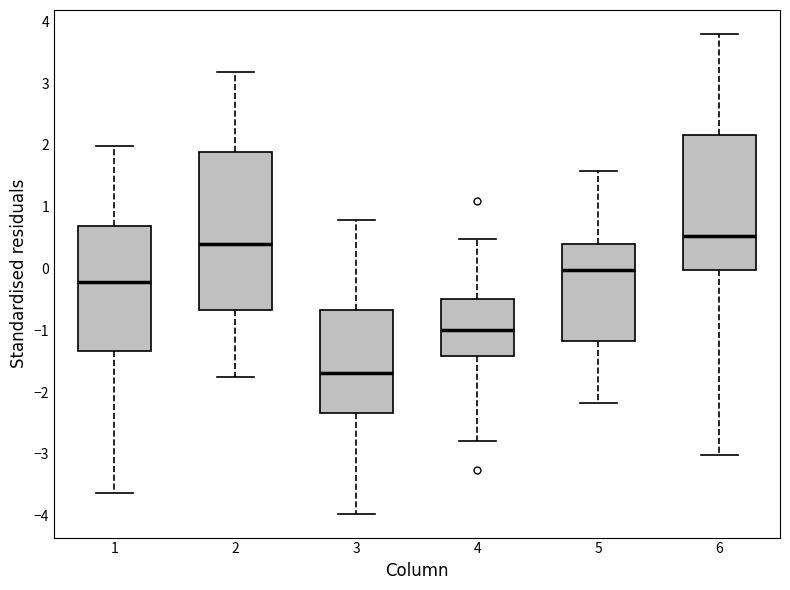

Reading left to right, transcribe this box plot: for each box, give where its median line is, the range the box spans, and where its two whiskers end, as read against the y-axis. The values are not printed on the chart, so give them approximately, as read against the axis.

1: median -0.2, box -1.3 to 0.7, whiskers -3.6 to 2.0
2: median 0.4, box -0.7 to 1.9, whiskers -1.7 to 3.2
3: median -1.7, box -2.3 to -0.7, whiskers -4.0 to 0.8
4: median -1.0, box -1.4 to -0.5, whiskers -2.8 to 0.5
5: median 0.0, box -1.2 to 0.4, whiskers -2.2 to 1.6
6: median 0.5, box 0.0 to 2.2, whiskers -3.0 to 3.8